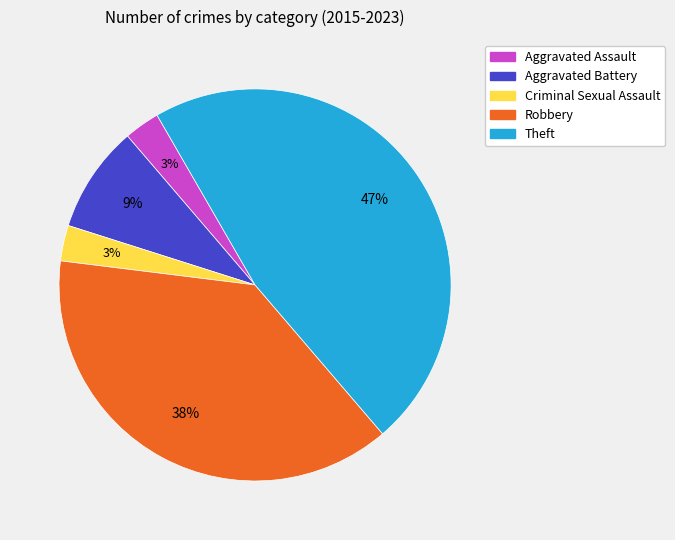

What percentage is the Theft slice, to the nearest percent?

47%